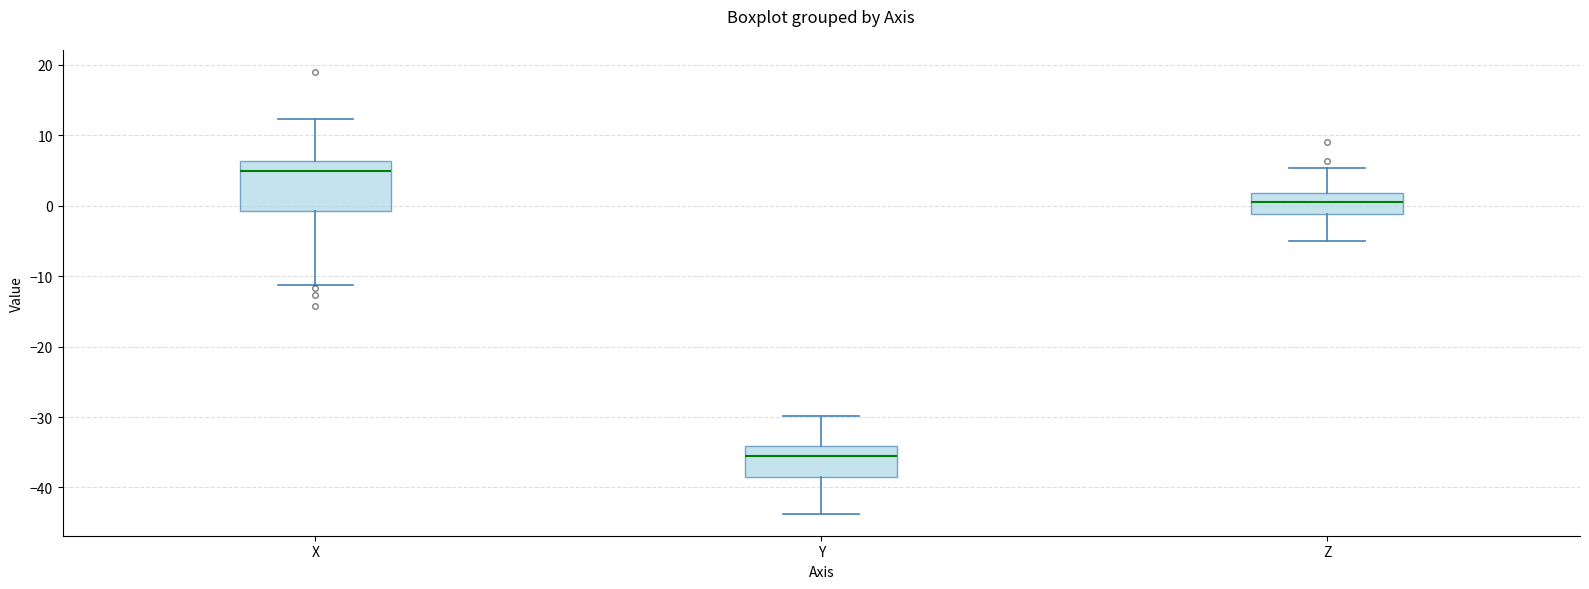

Reading left to right, transcribe this box plot: for each box, give where its median line is, the range the box spans, and where its two whiskers end, as read against the y-axis. The values are not printed on the chart, so give them approximately, as read against the axis.

X: median 5, box -1 to 6, whiskers -11 to 12
Y: median -36, box -39 to -34, whiskers -44 to -30
Z: median 0, box -1 to 2, whiskers -5 to 5